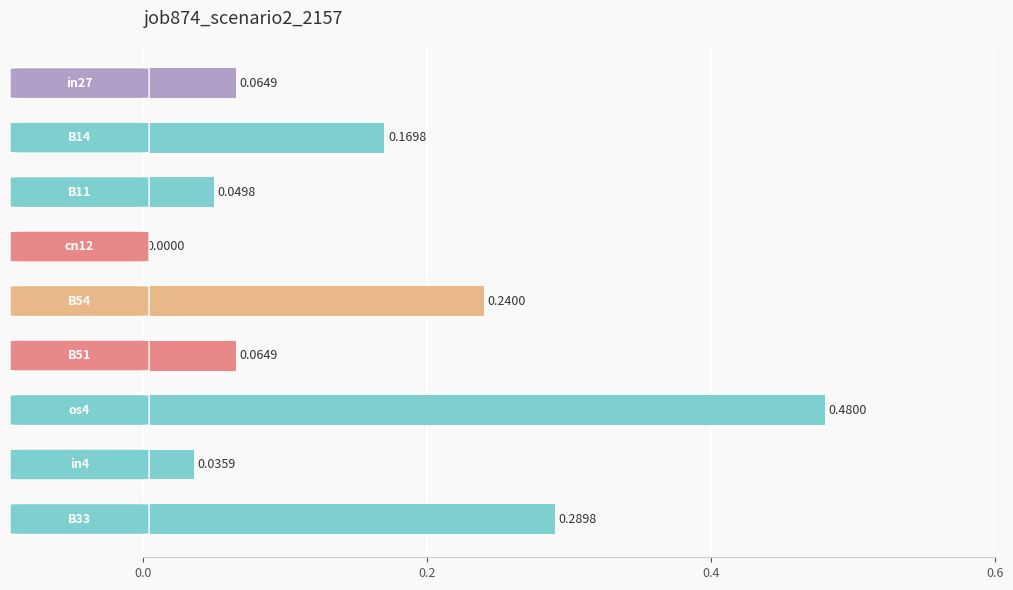

What is the sum of all values?

1.4